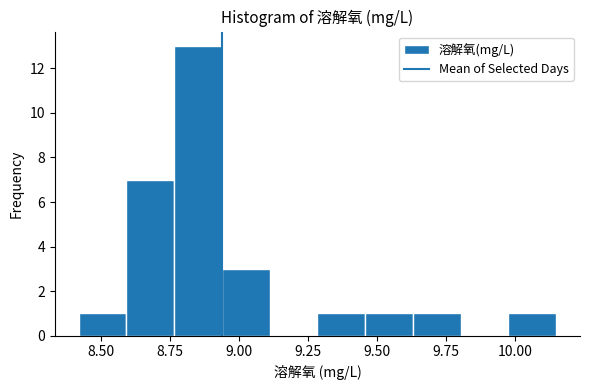

Read against the x-axis, roughly where is the centre of the tallest bar?

8.85